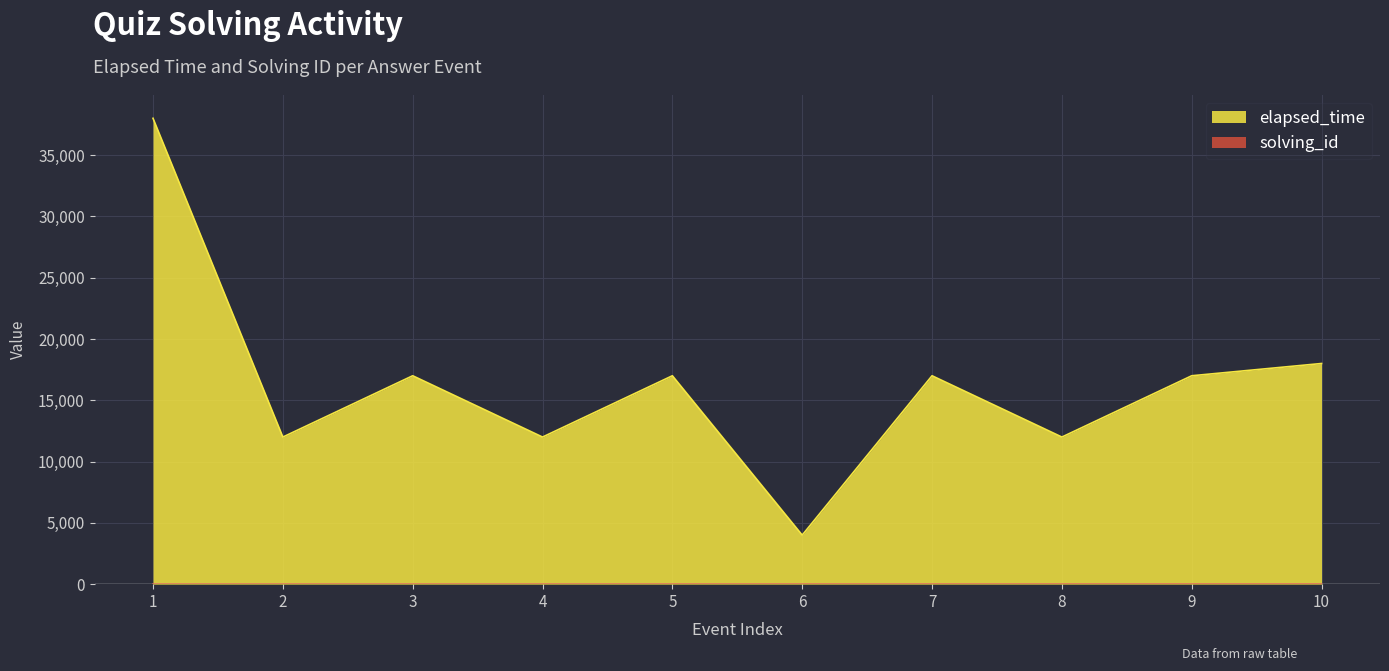

What is the total value across all series at 5?

17005